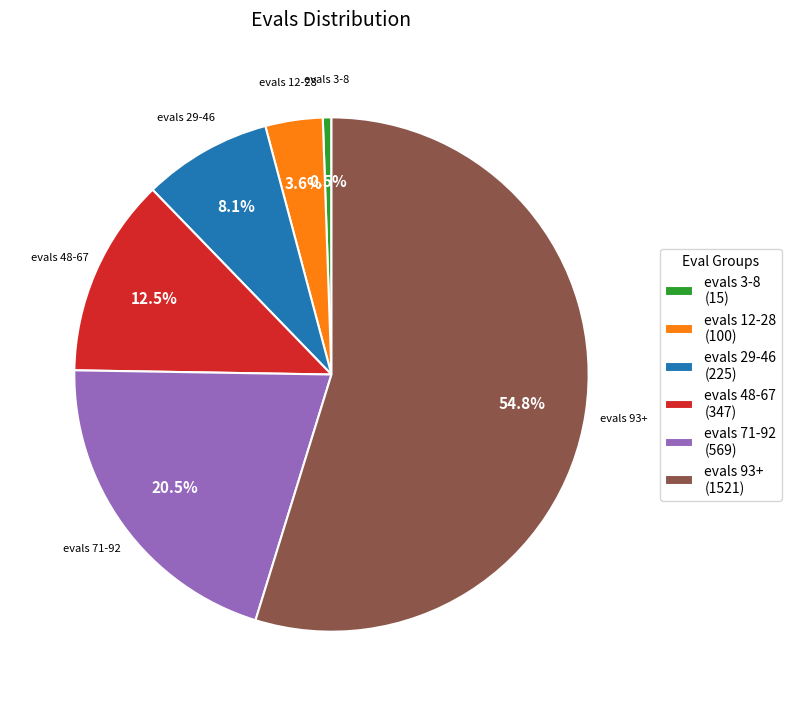

What portion of the pie excludes evals 93+ (1521)?

45.2%